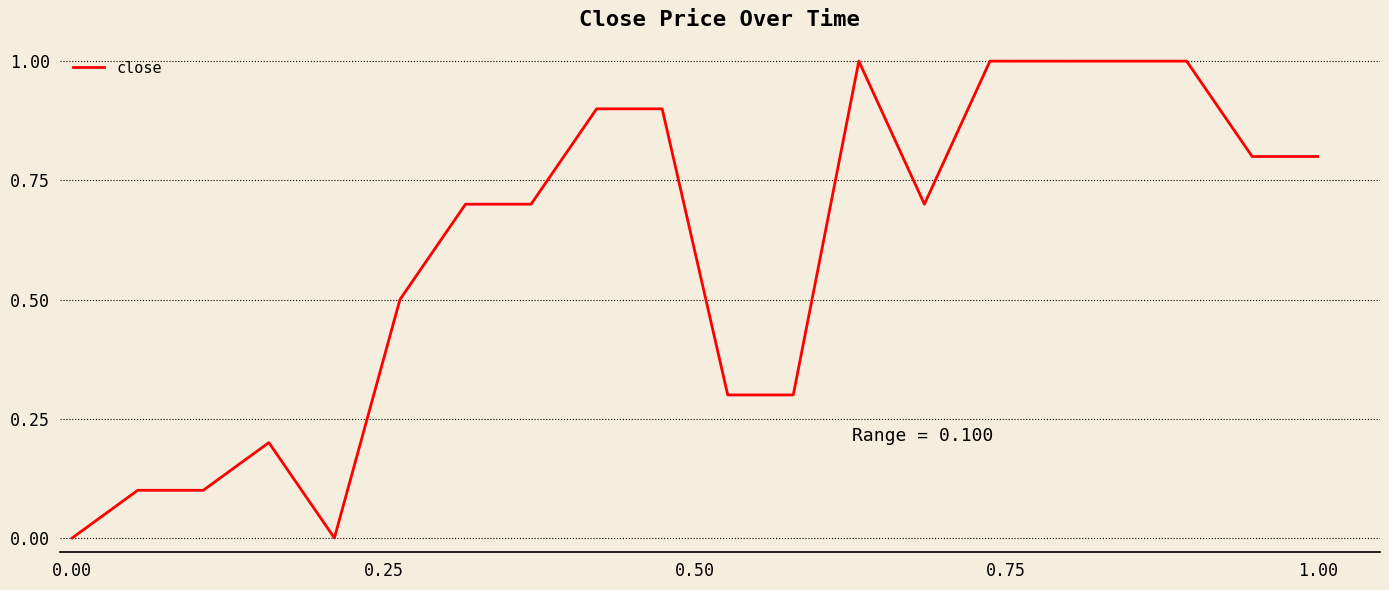

True or false: there are more than 0 points higher than both neighbors.

True